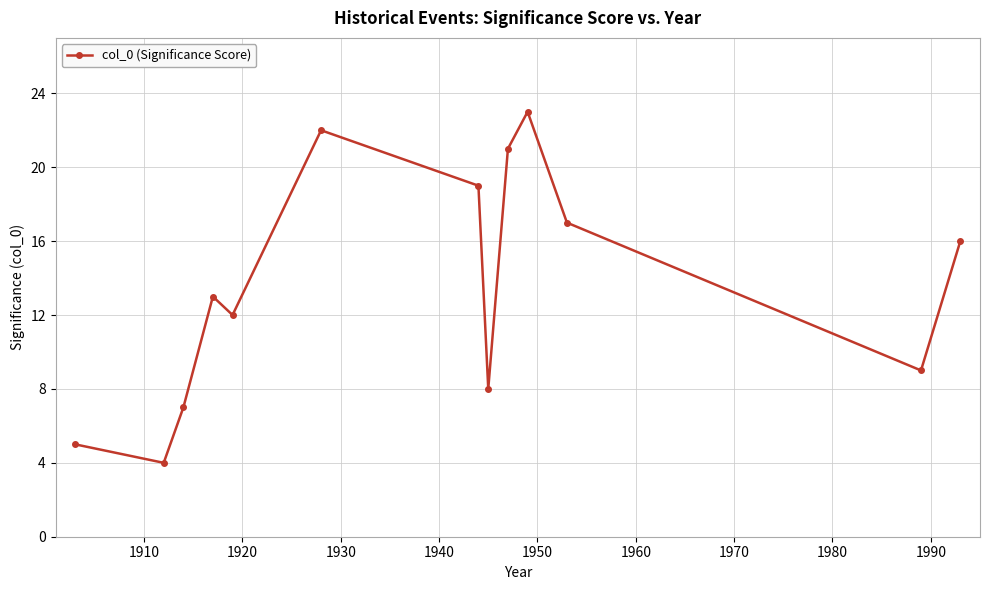

What is the maximum value shown in the chart?

23